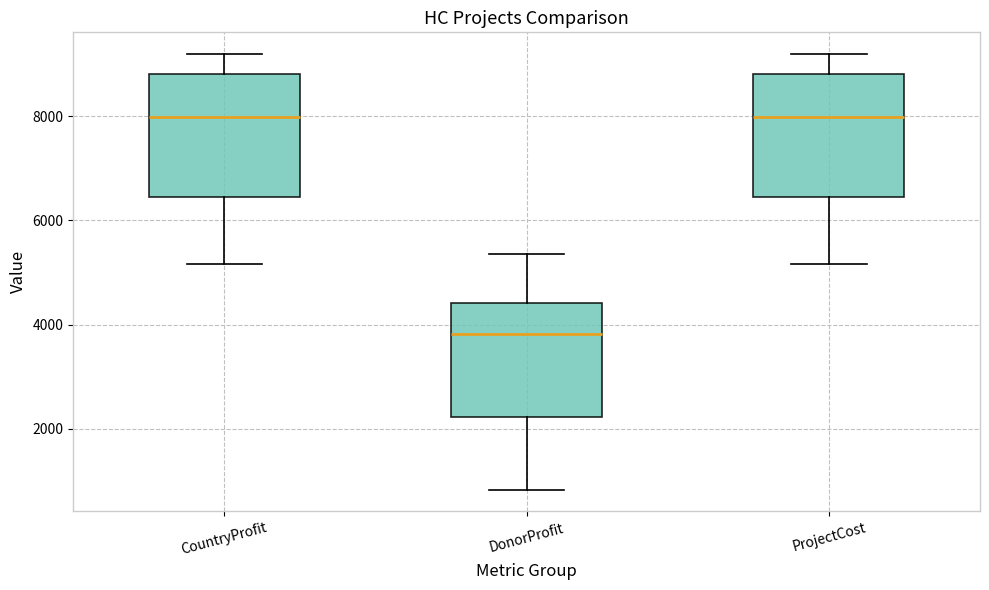

Reading left to right, read every box against the y-axis: the position of its median line, the range the box covers, and the ends of its whiskers. The values are not printed on the chart, so give them approximately, as read against the axis.

CountryProfit: median 8000, box 6400 to 8800, whiskers 5200 to 9200
DonorProfit: median 3800, box 2200 to 4400, whiskers 800 to 5400
ProjectCost: median 8000, box 6400 to 8800, whiskers 5200 to 9200